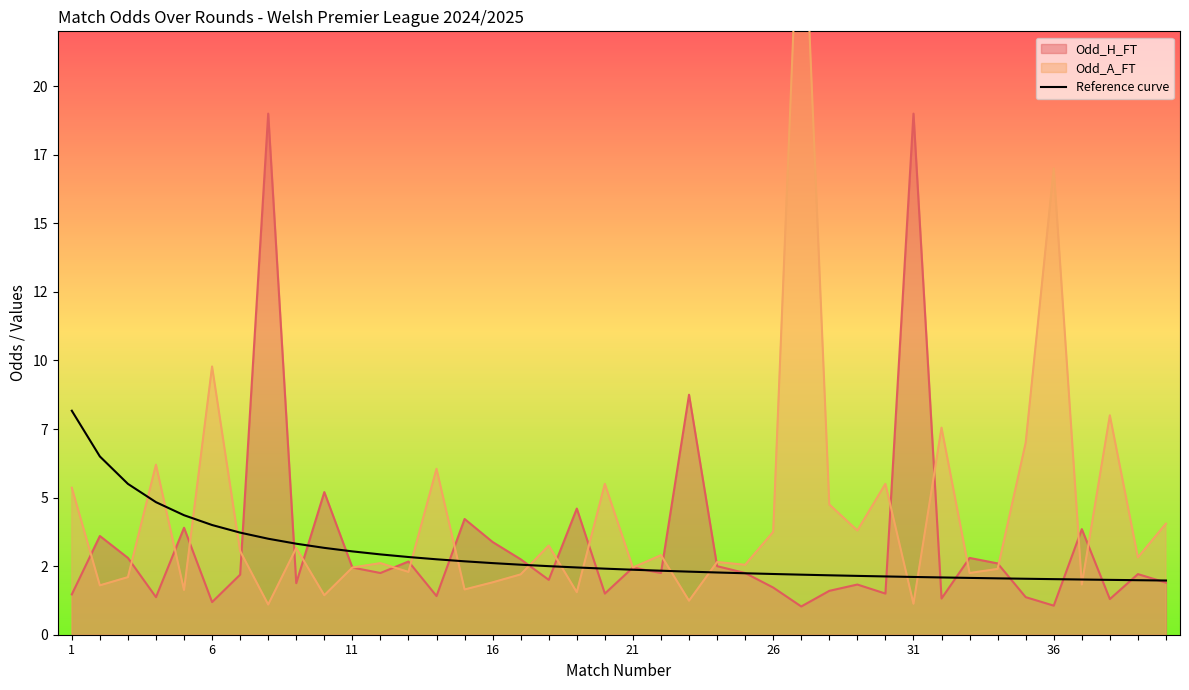

Where does the data first go above 2?

1